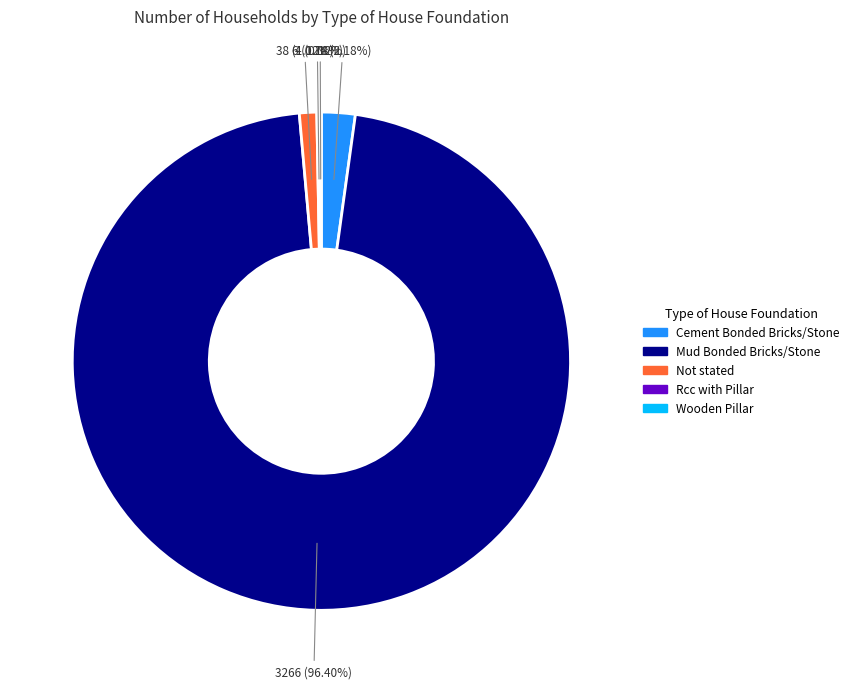

Which category has the biggest portion of the pie?

Mud Bonded Bricks/Stone